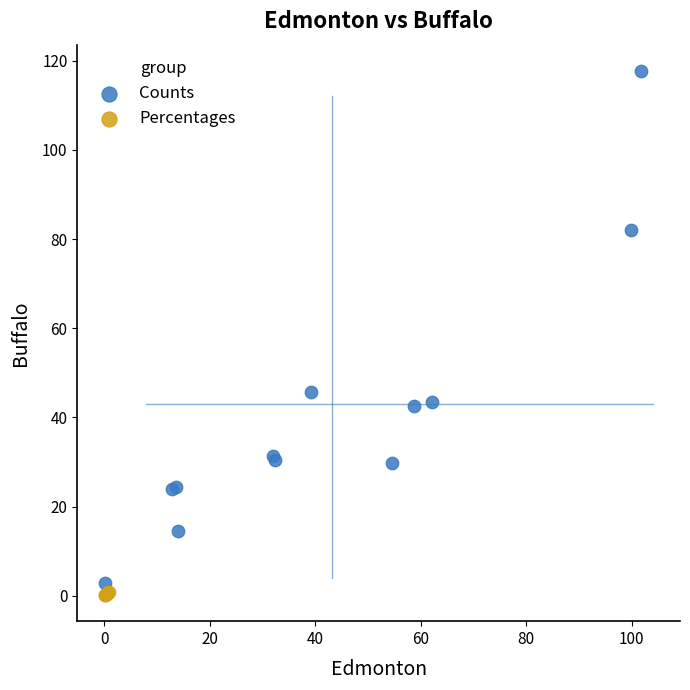

What are all the series names shown in the legend?

Counts, Percentages